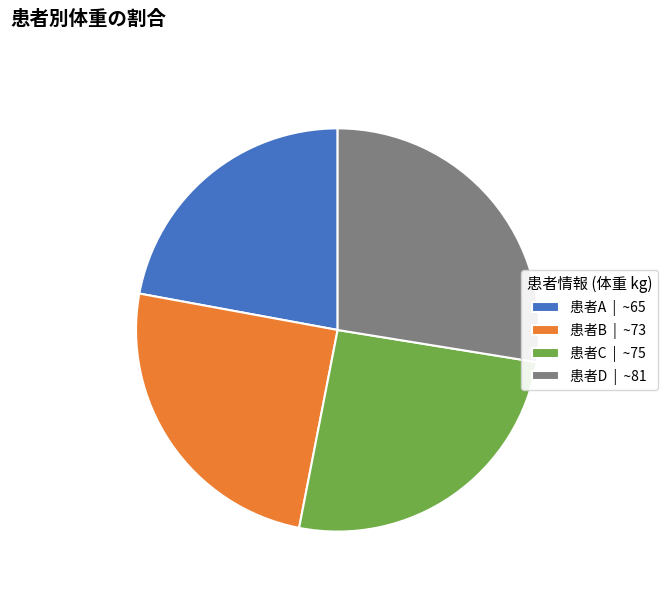

What is the ratio of the value at 患者A | ~65 to the value at 患者C | ~75?

0.9